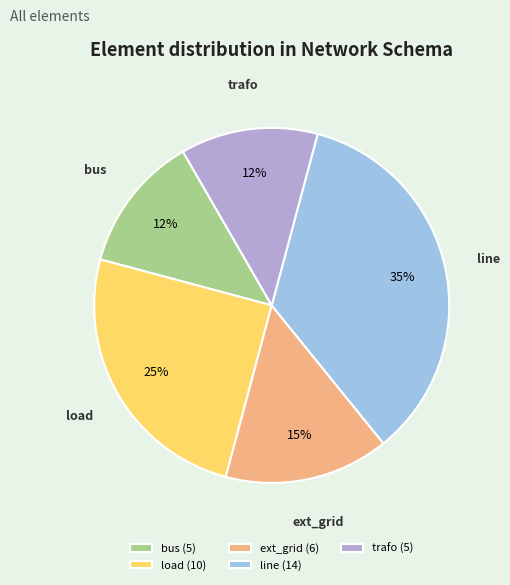

Does any single category account for the majority?

No